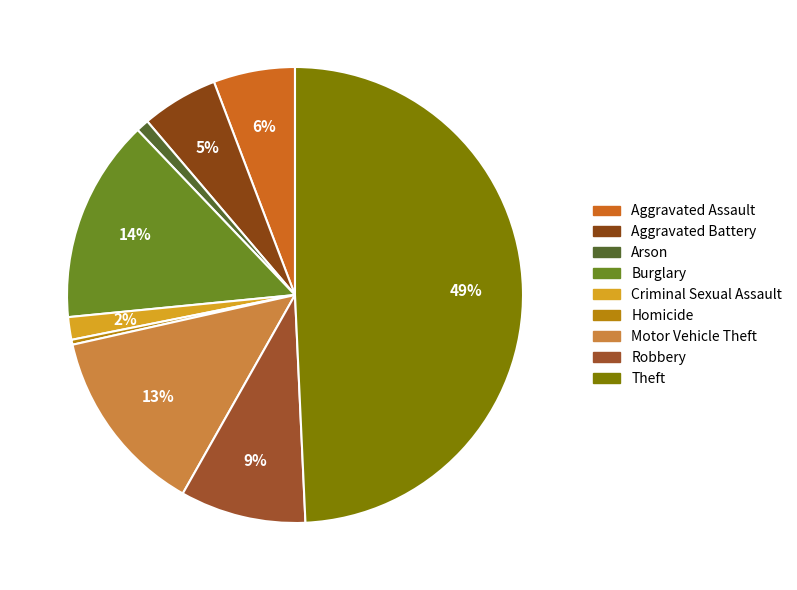

How many slices are in this pie chart?

9